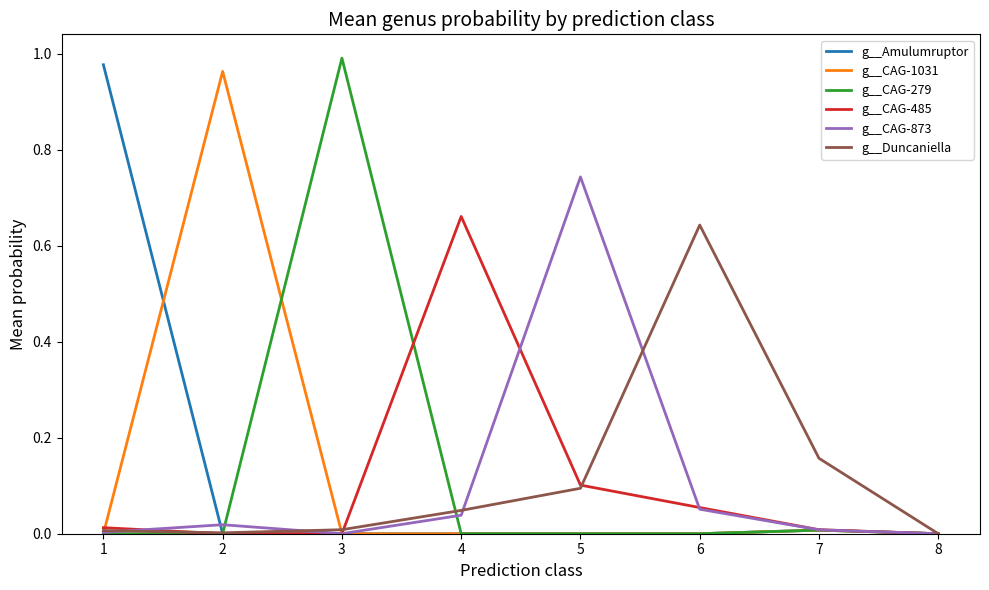

Where is the first local maximum for g__CAG-279?

3